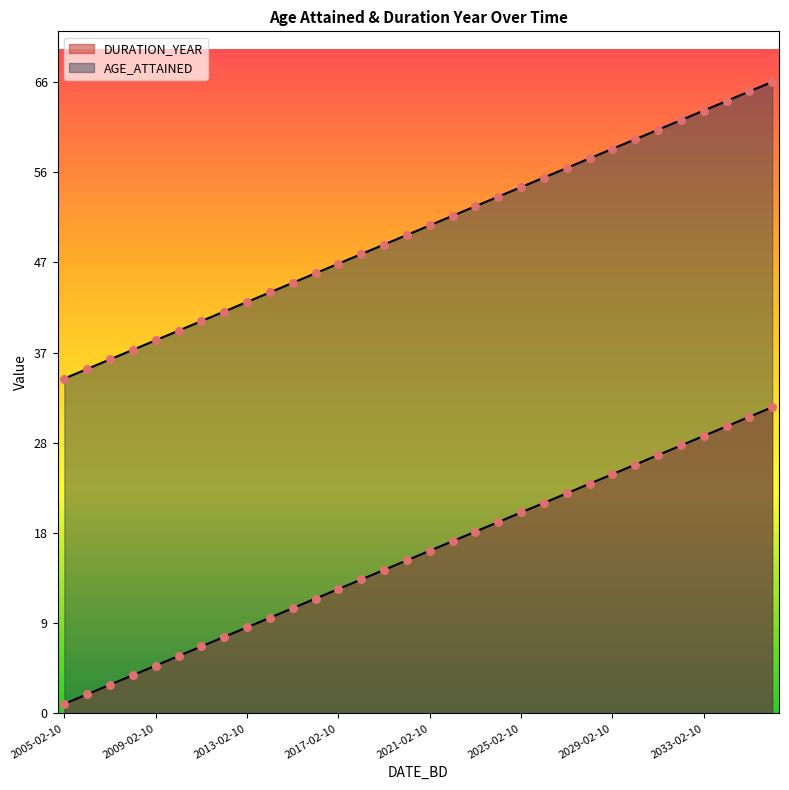

What are all the series names shown in the legend?

DURATION_YEAR, AGE_ATTAINED